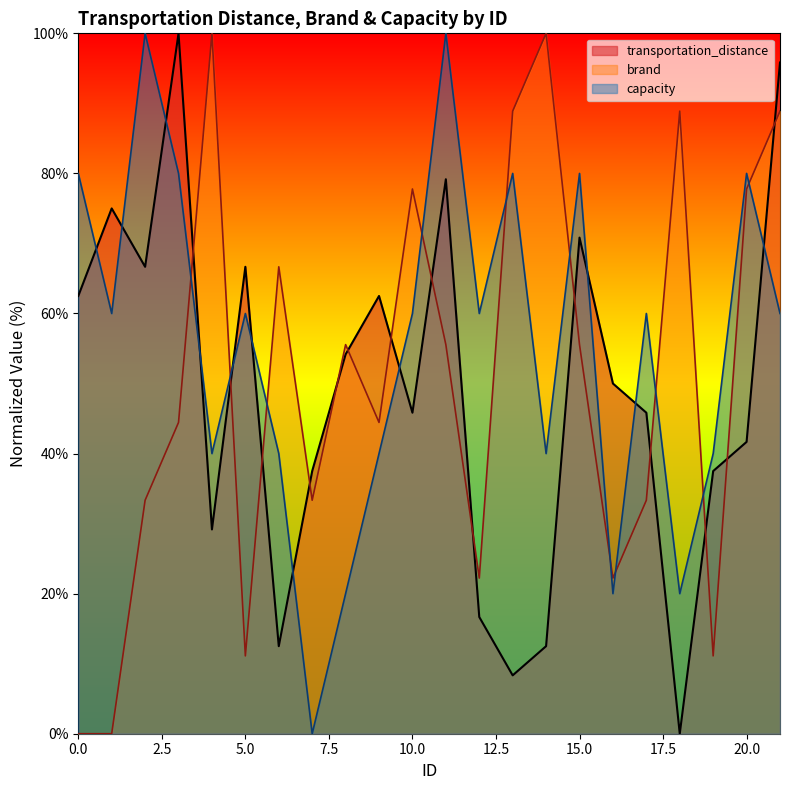

At which category does the chart reach its peak across all series?

3